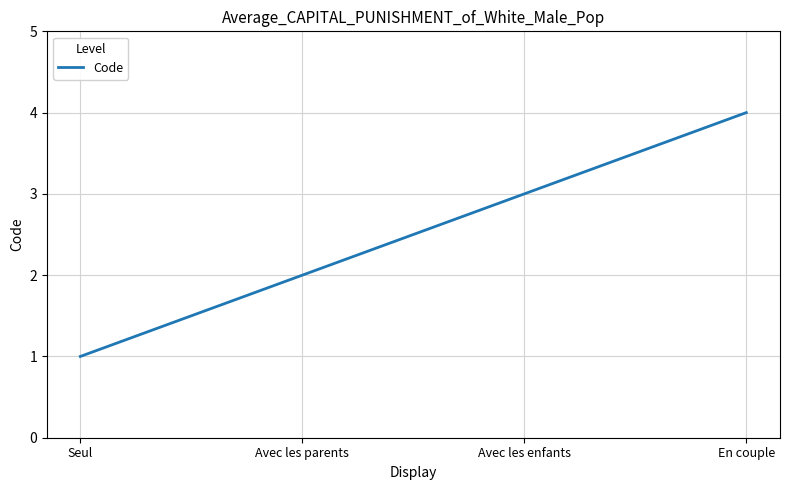

What is the difference between the values at Avec les enfants and En couple?

1